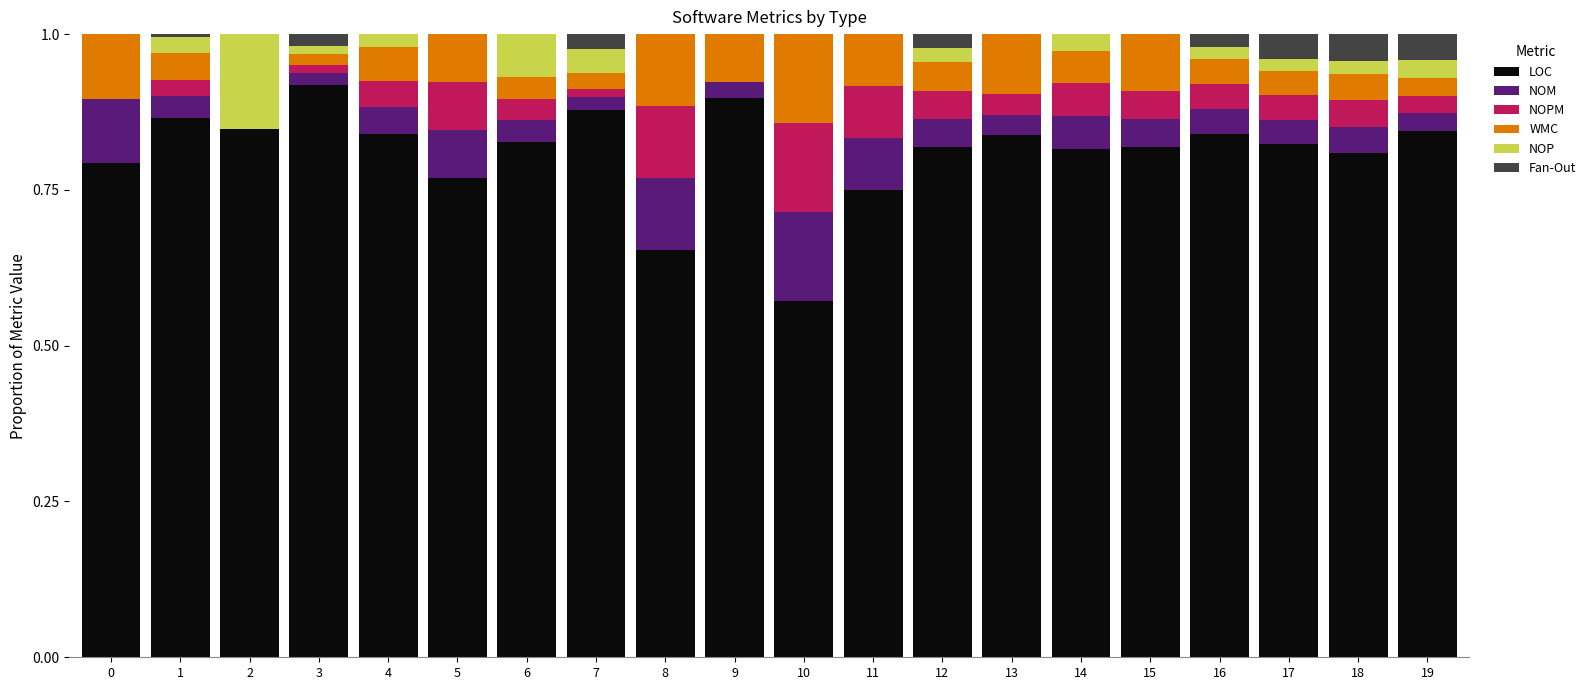

What is the sum of all LOC values?

16.2